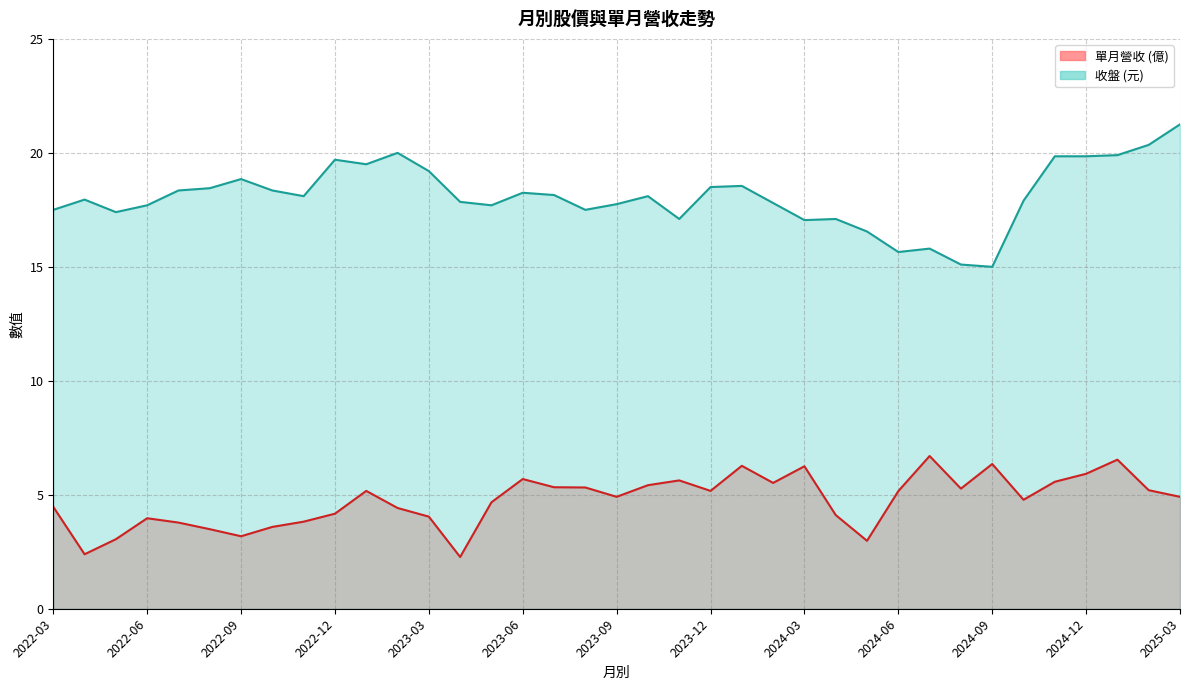

What position from the left is 2024-01?

23